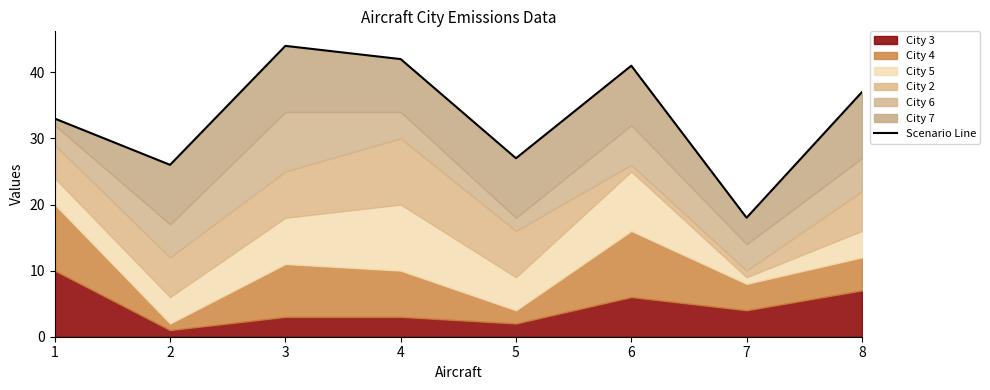

What is the ratio of the value at 6 to the value at 5?

1.5